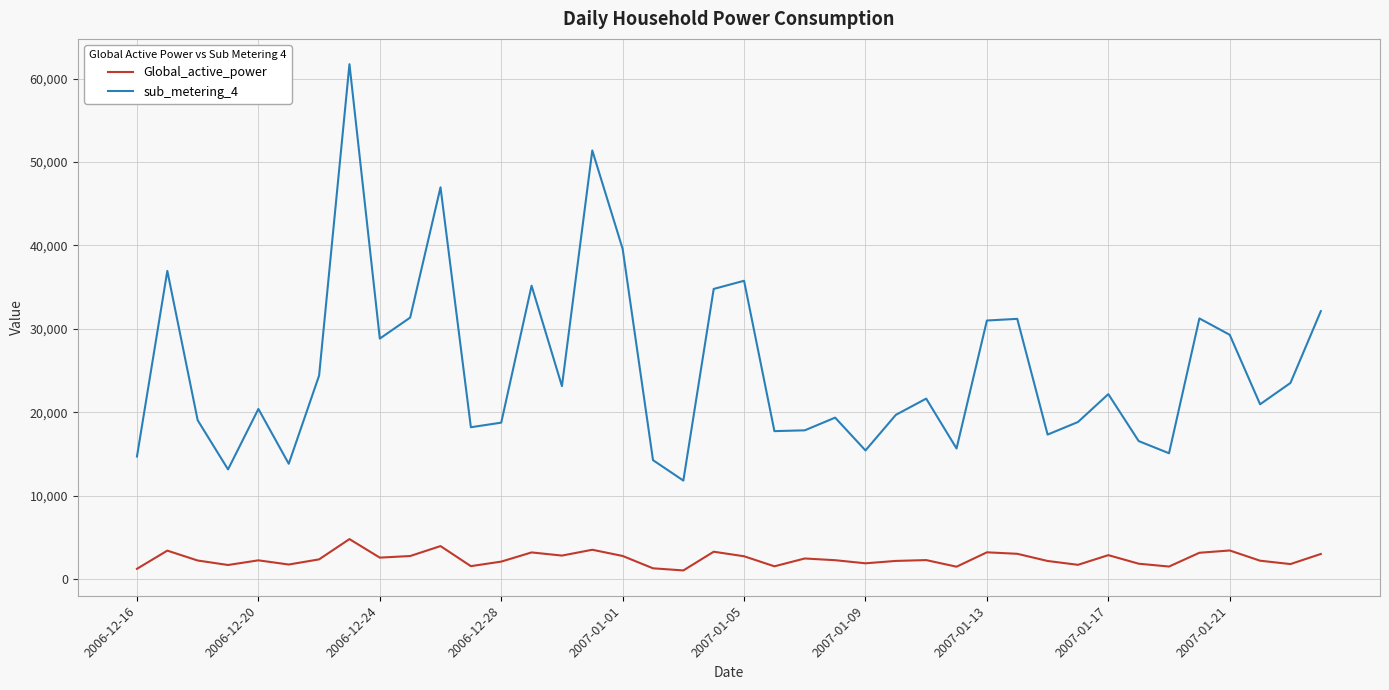

Which series has the largest range (max minus min)?

sub_metering_4